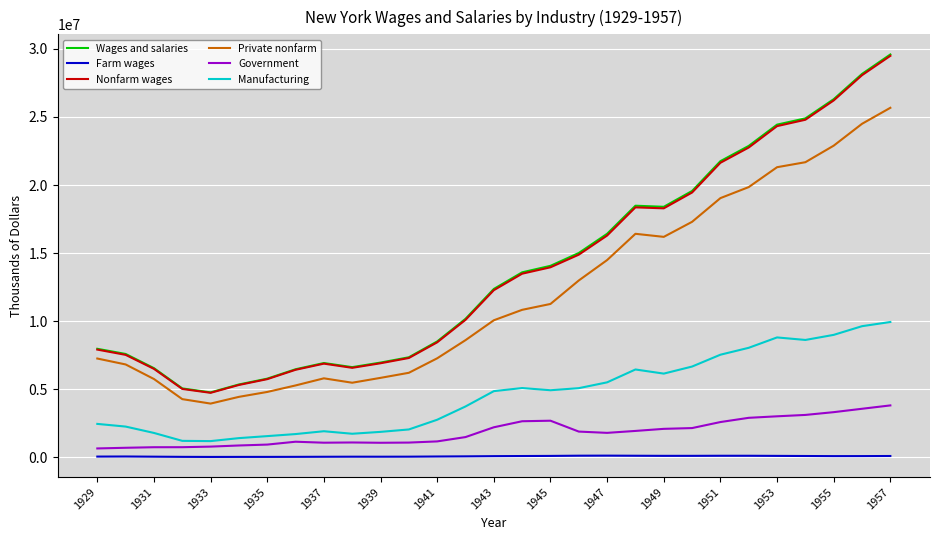

Which series has the largest range (max minus min)?

Wages and salaries